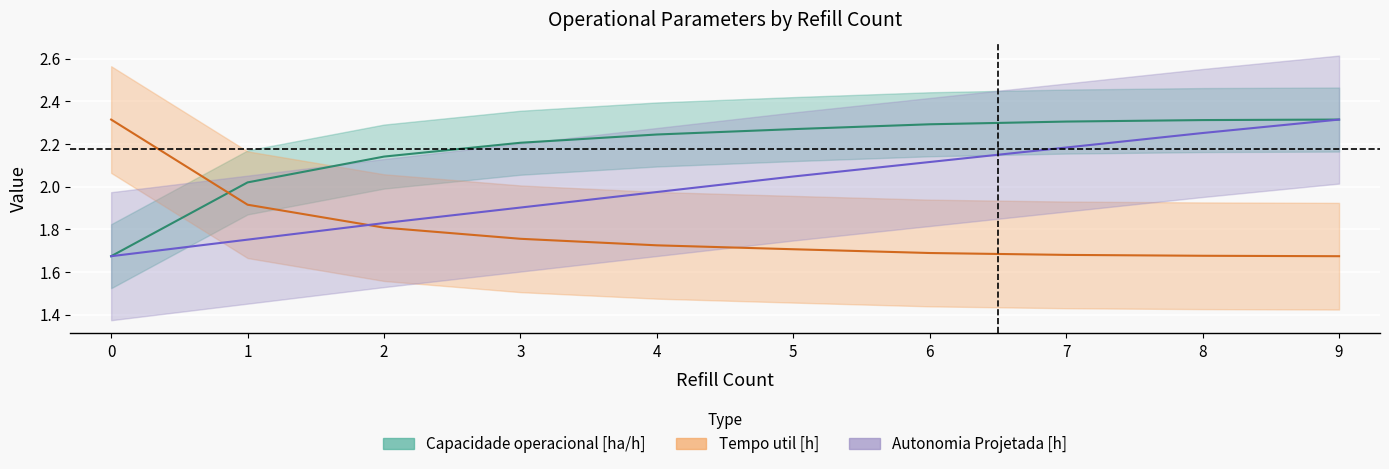

Is it true that Autonomia Projetada [h] equals 2.3 at 9?

True